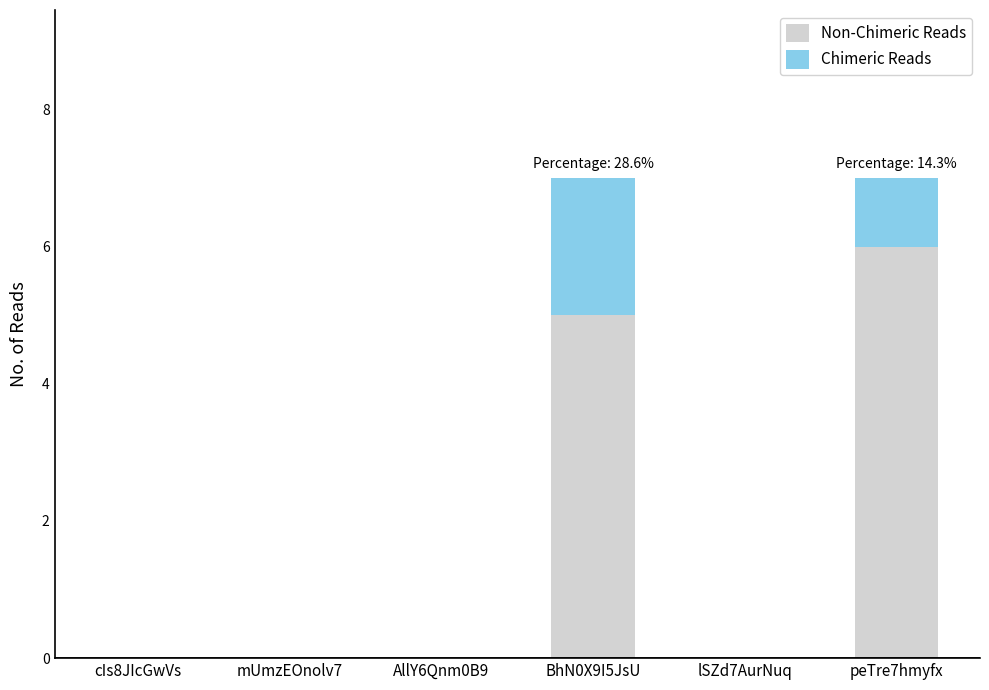

Is it true that Non-Chimeric Reads equals 0 at cIs8JIcGwVs?

True